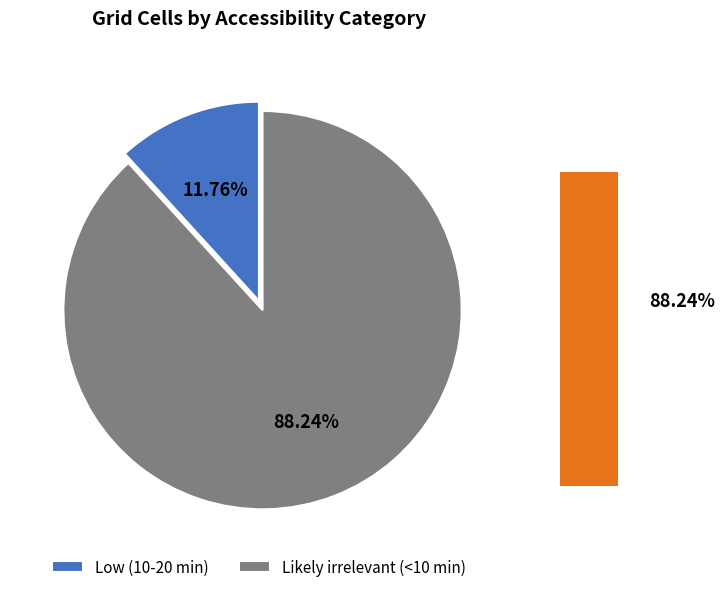

The Likely irrelevant (<10 min) slice represents 88% of the pie. True or false?

True